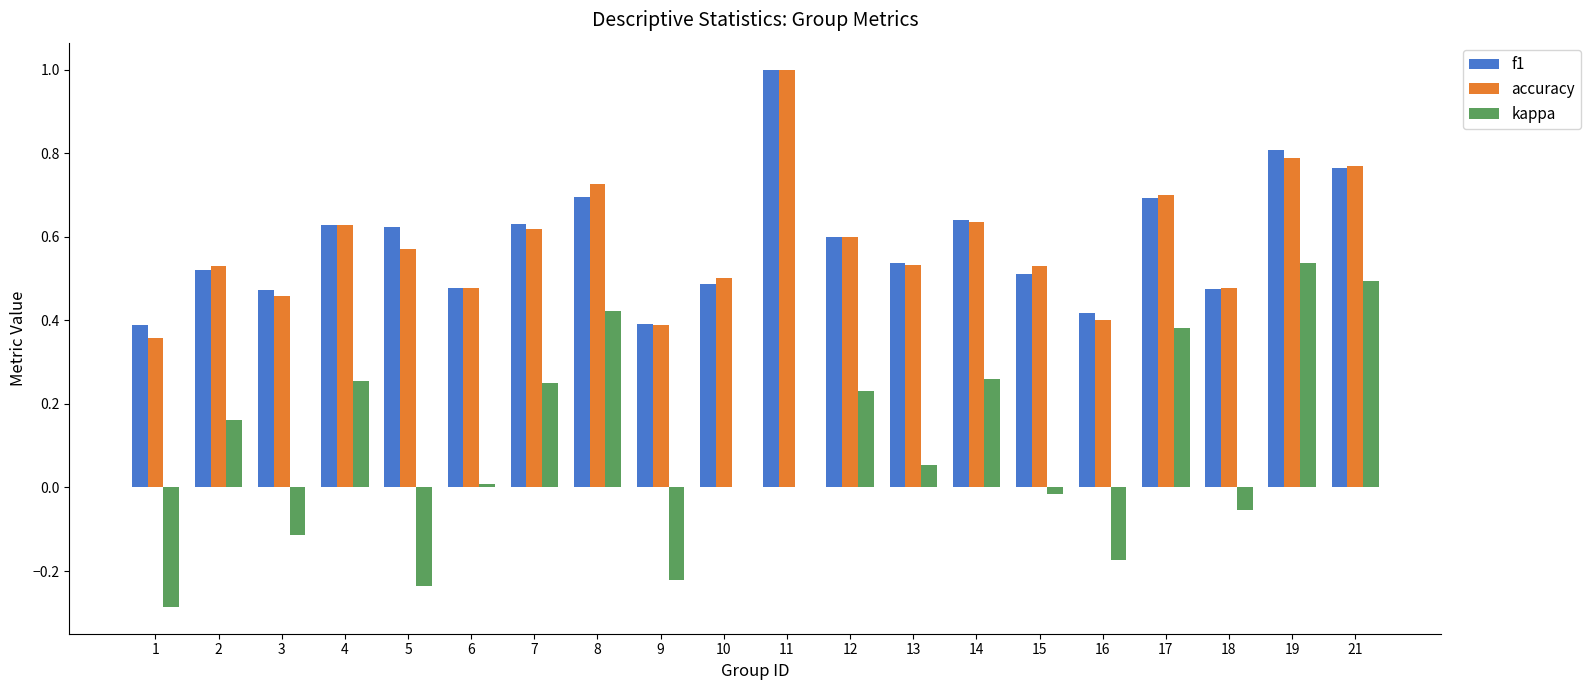

How many groups of bars are there?

20